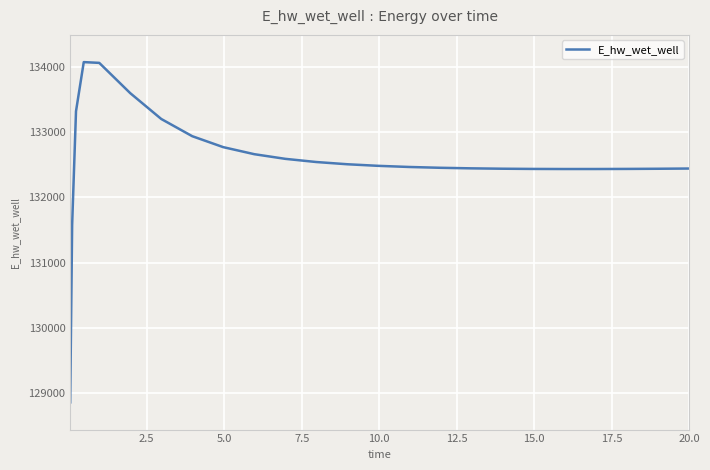

What is the label of the 24th point from the right?

2.5